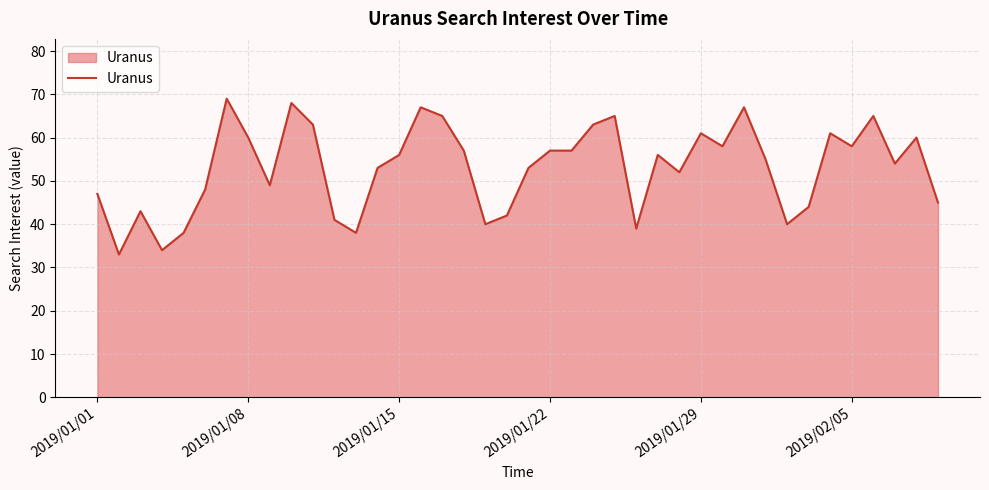

What is the difference between the maximum and minimum values?

36